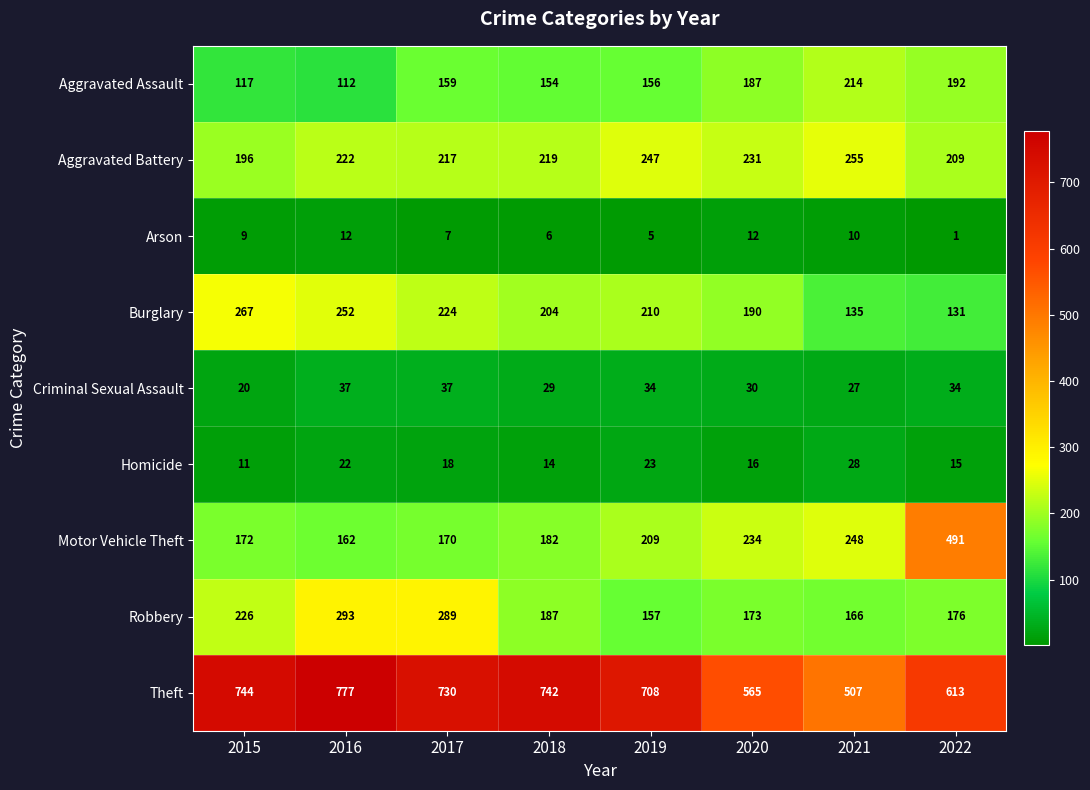

What is the total value across all series at 2015?

1762